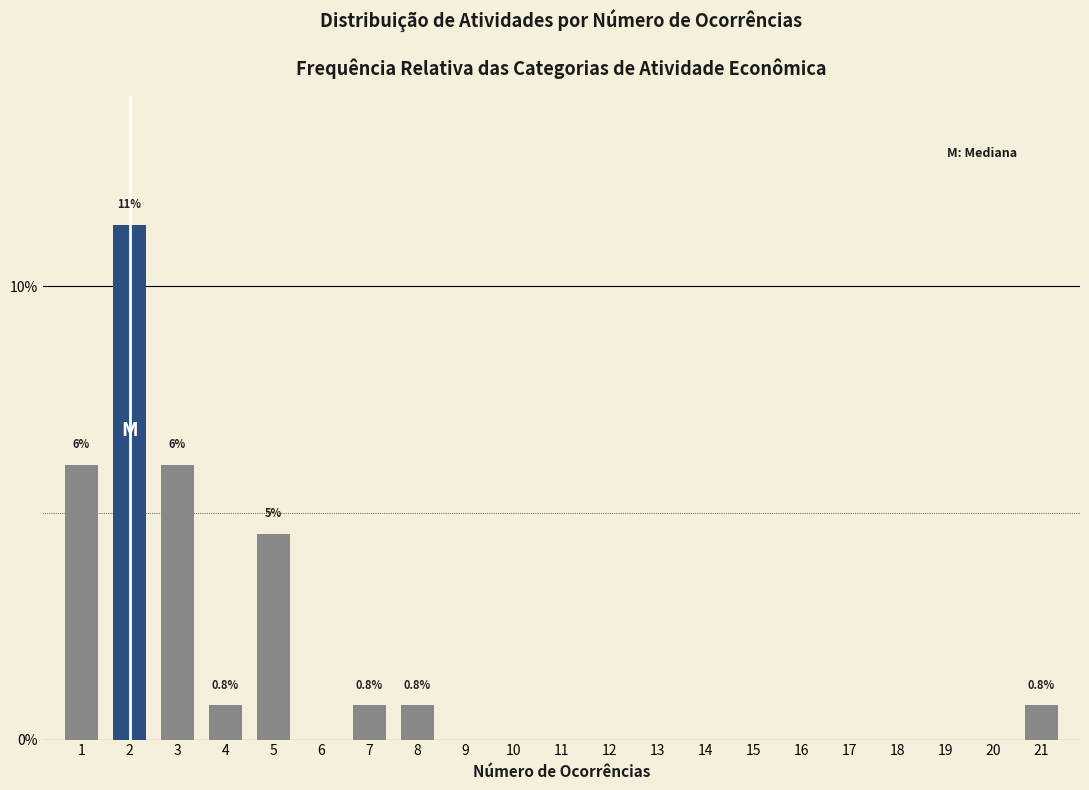

Reading left to right, transcribe all the data shown in this chart.

1=6.1	2=11.4	3=6.1	4=0.8	5=4.5	6=0.0	7=0.8	8=0.8	9=0.0	10=0.0	11=0.0	12=0.0	13=0.0	14=0.0	15=0.0	16=0.0	17=0.0	18=0.0	19=0.0	20=0.0	21=0.8